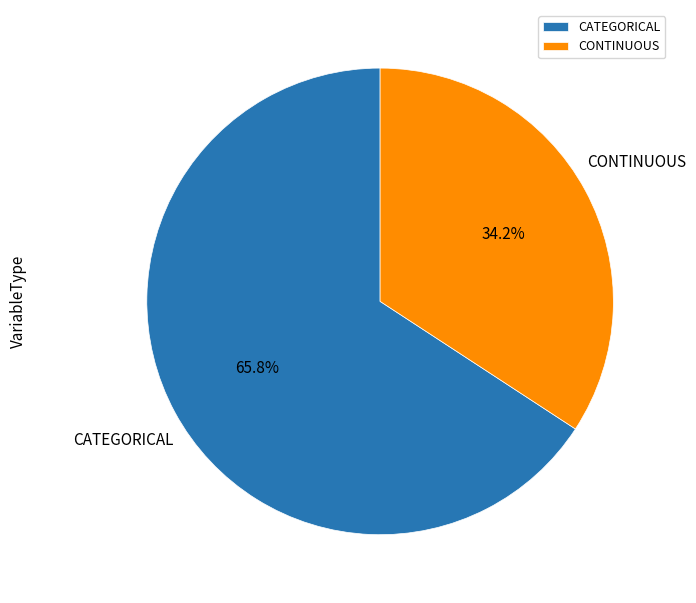

To the nearest percent, what is the combined percentage of CATEGORICAL and CONTINUOUS?

100%